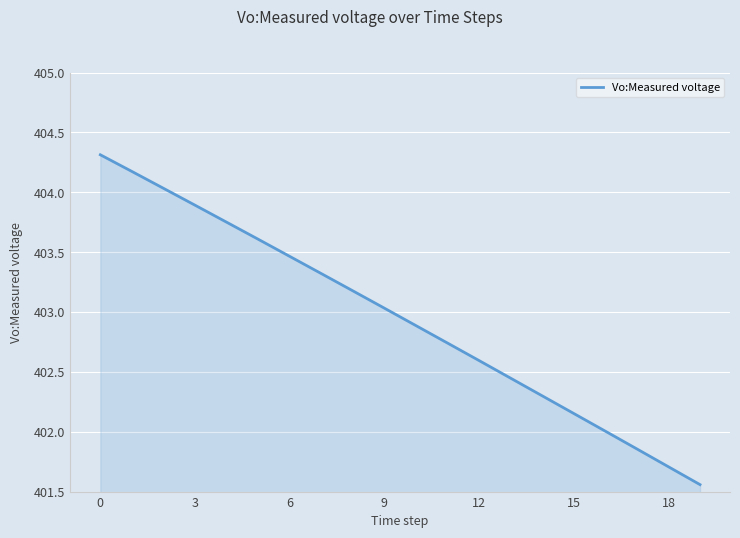

What is the maximum value shown in the chart?

404.3